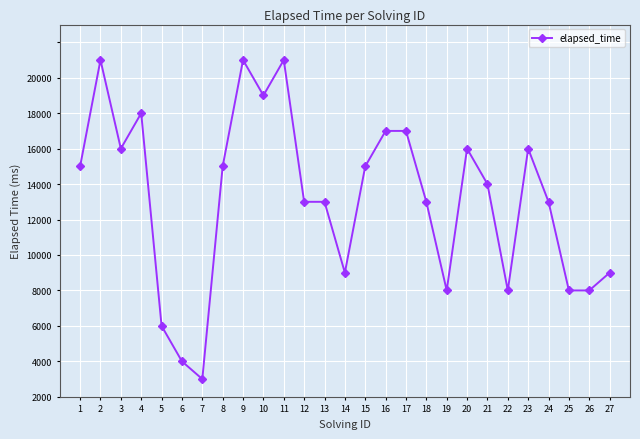

Which label corresponds to the largest value in the chart?

2